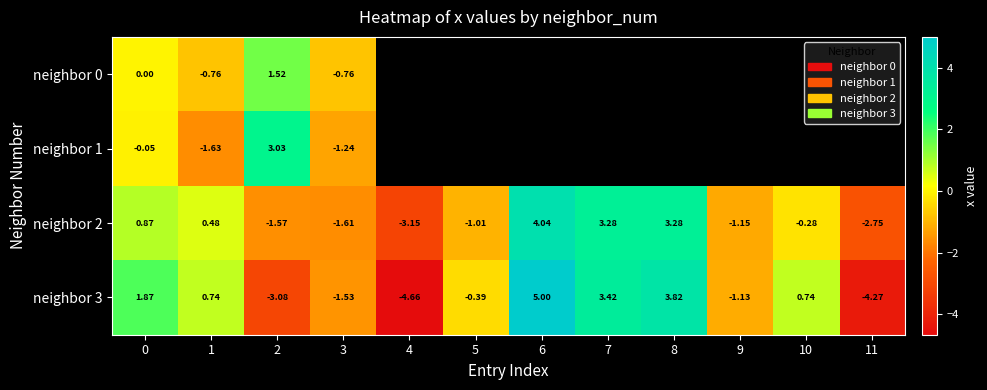

List the series in order of their peak value, lowest first.

neighbor 0, neighbor 1, neighbor 2, neighbor 3